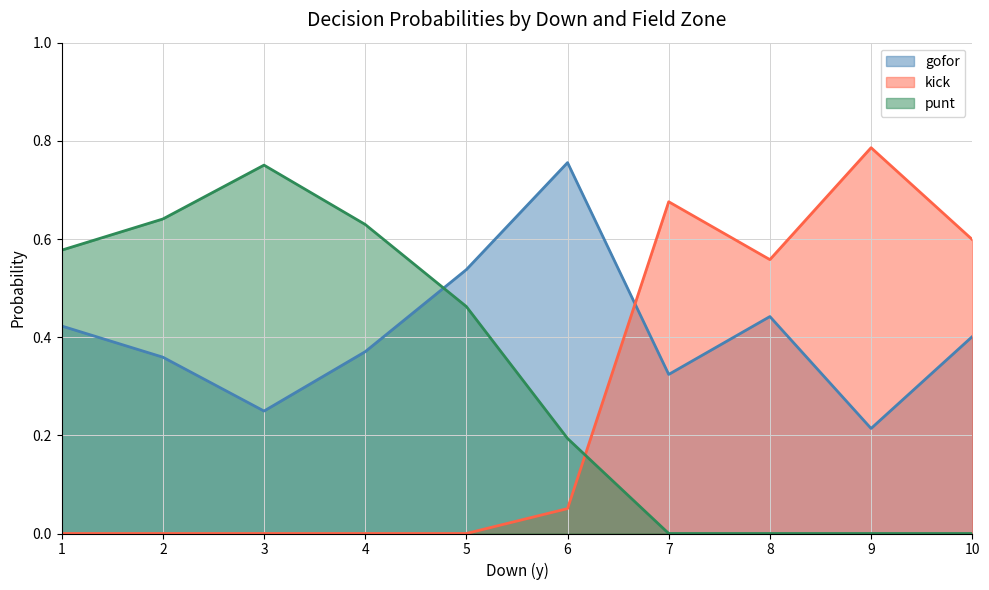

The gofor series shows 1.7 at 16. True or false?

False